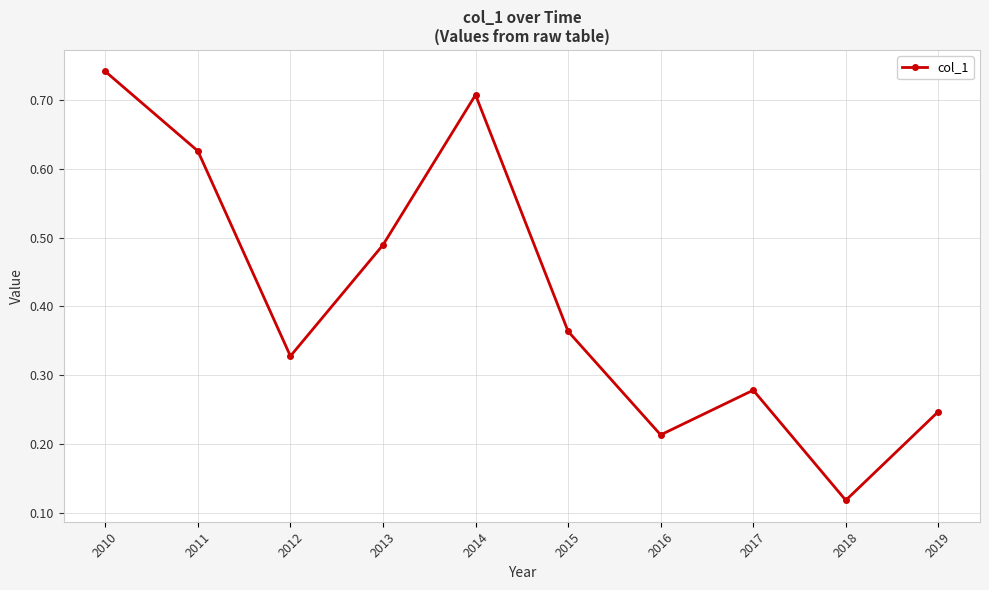

Which has a higher value, 2018 or 2011?

2011